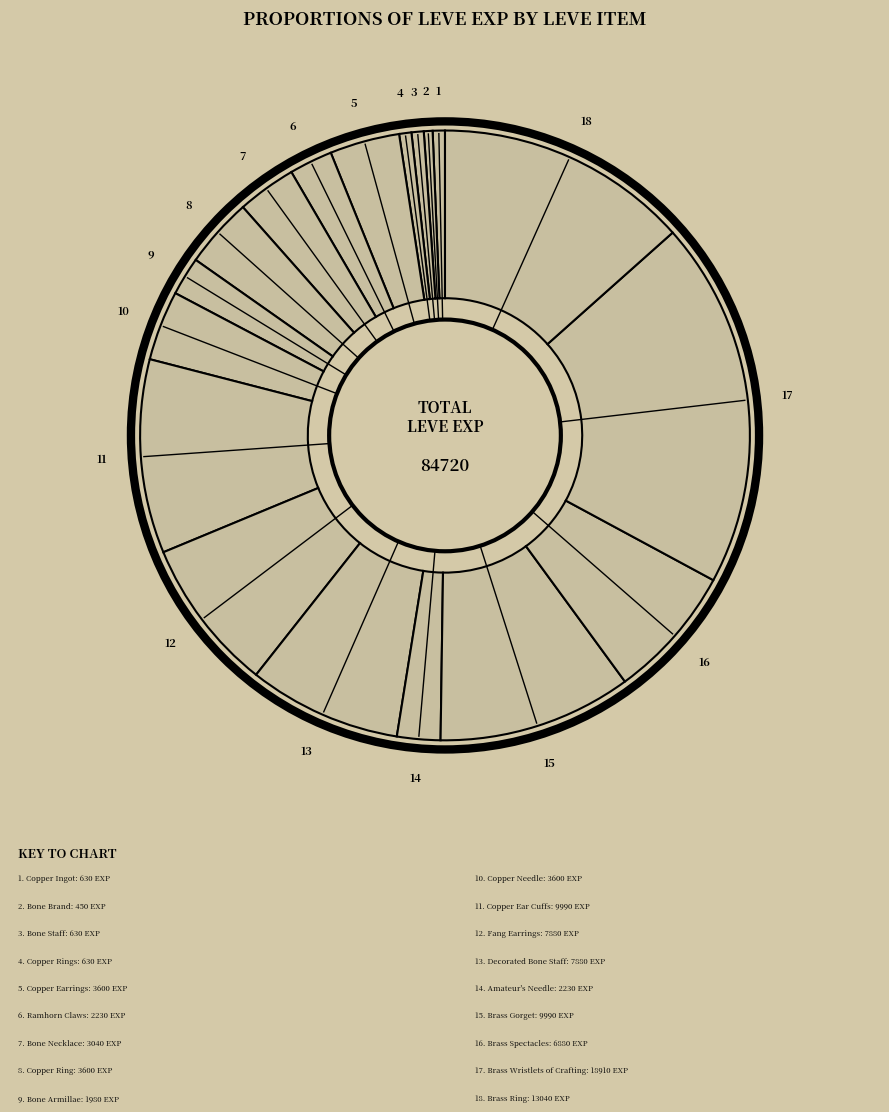

How many segments does this pie chart have?

18